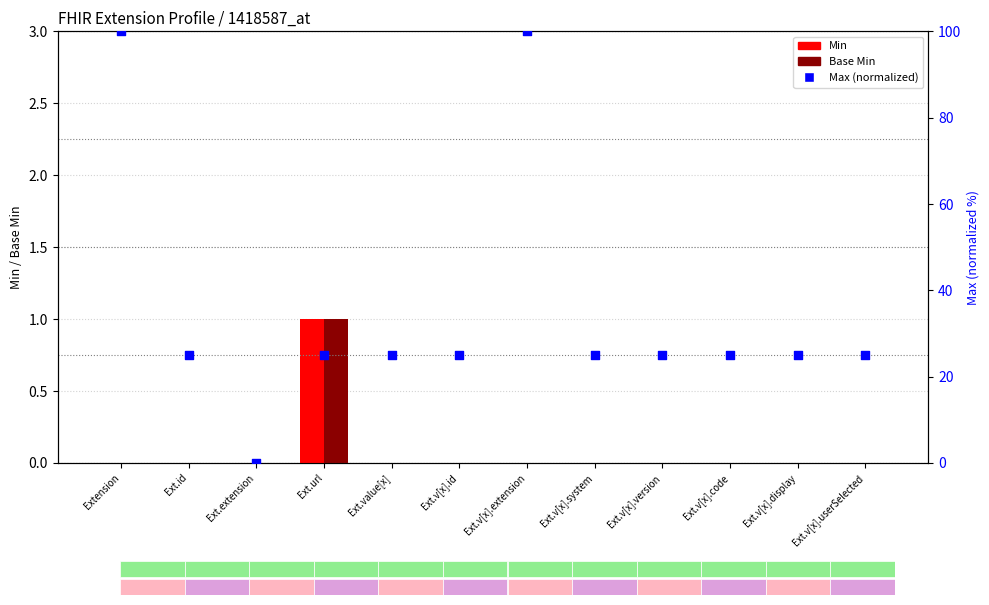

What is the total value across all series at Ext.v[x].extension?

100